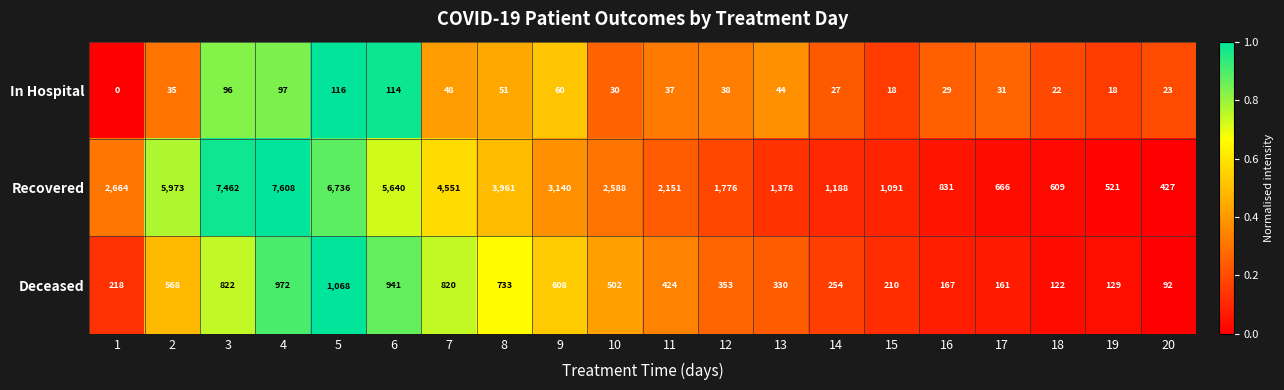

Which category has the highest value in the Recovered series?

4